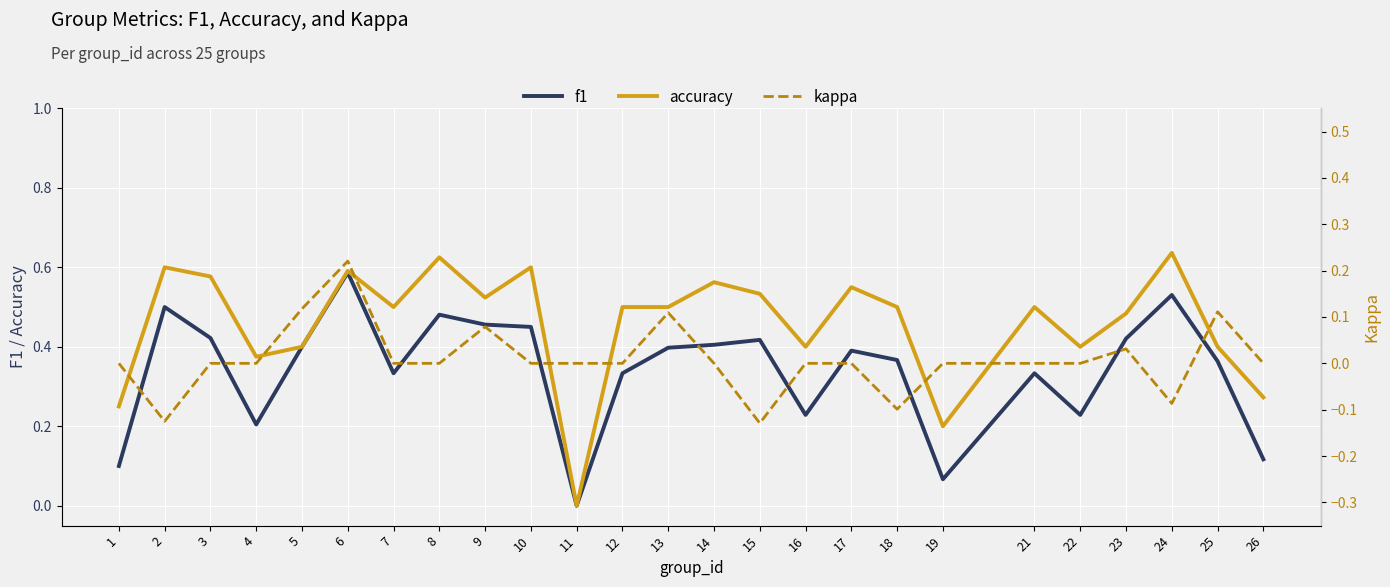

What is the difference between the kappa values at 5 and 6?

0.1